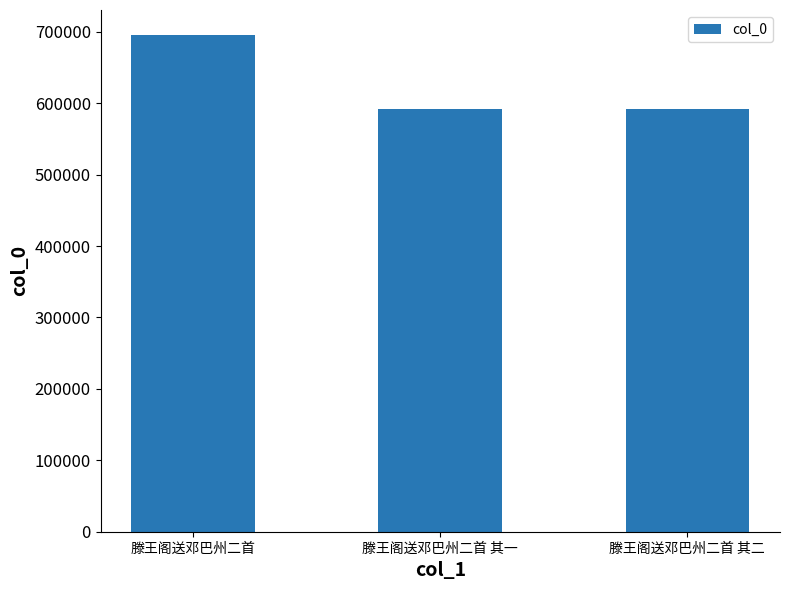

What is the change in value from 滕王阁送邓巴州二首 to 滕王阁送邓巴州二首 其一?

-104202